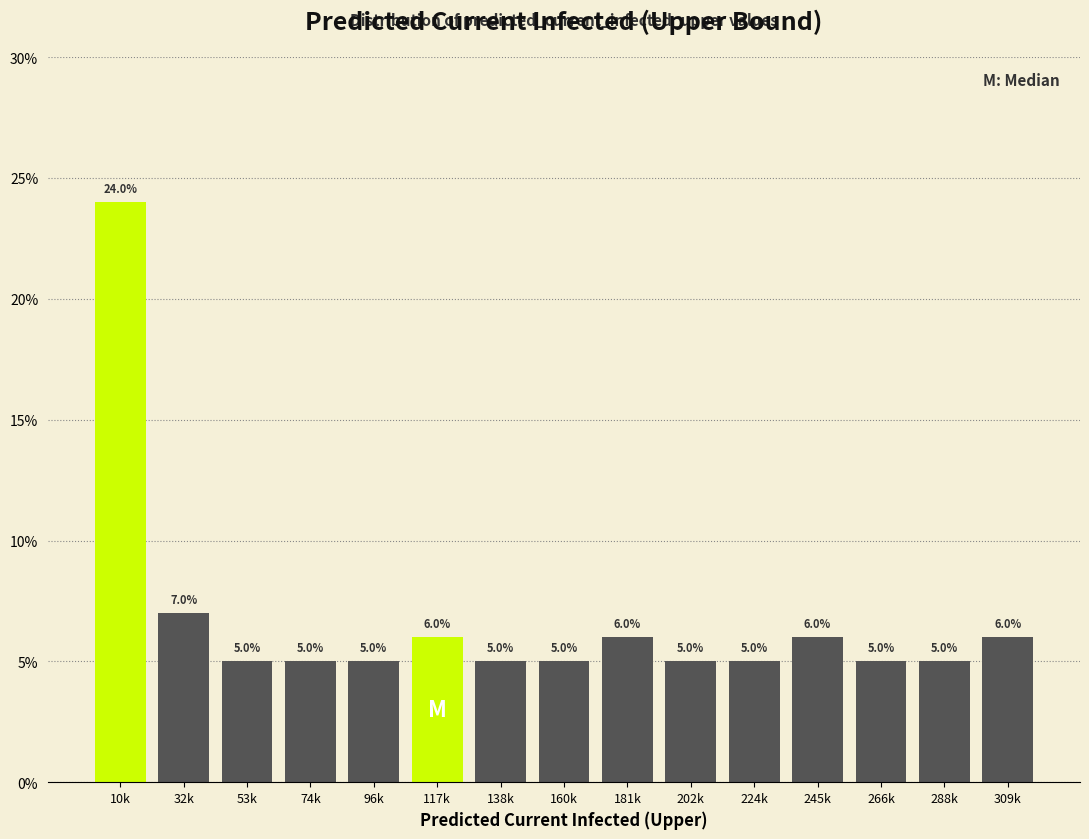

Reading right to left, what are all the values shown in this chart?

309k=6.0	288k=5.0	266k=5.0	245k=6.0	224k=5.0	202k=5.0	181k=6.0	160k=5.0	138k=5.0	117k=6.0	96k=5.0	74k=5.0	53k=5.0	32k=7.0	10k=24.0